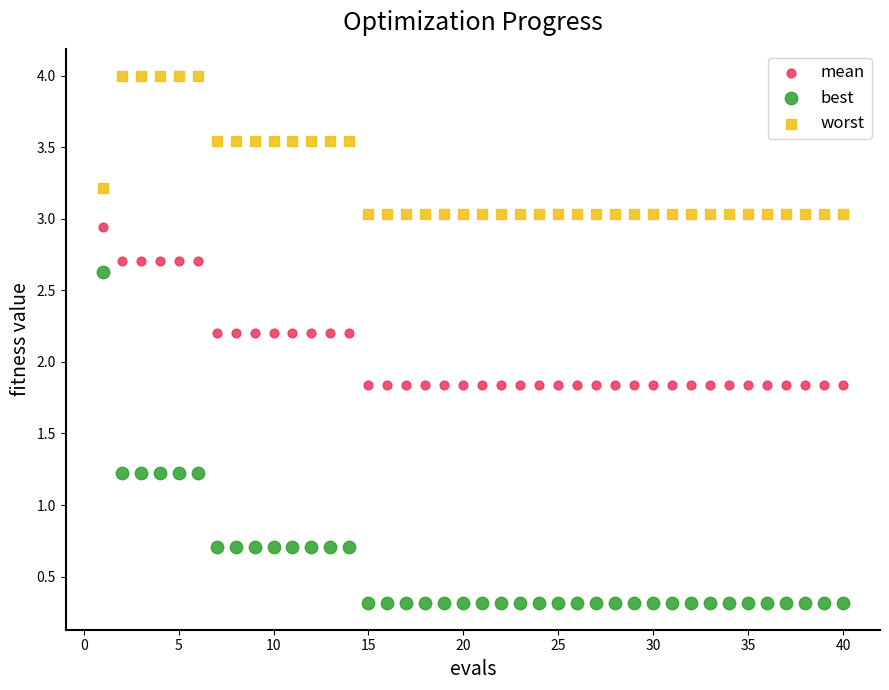

Which series contains the highest Y value?

worst